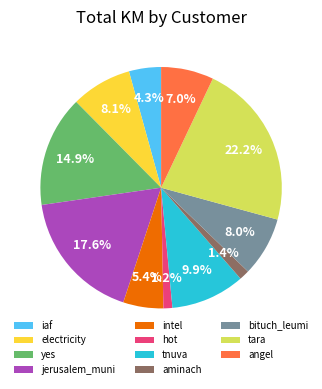

Which has a higher value, jerusalem_muni or tnuva?

jerusalem_muni